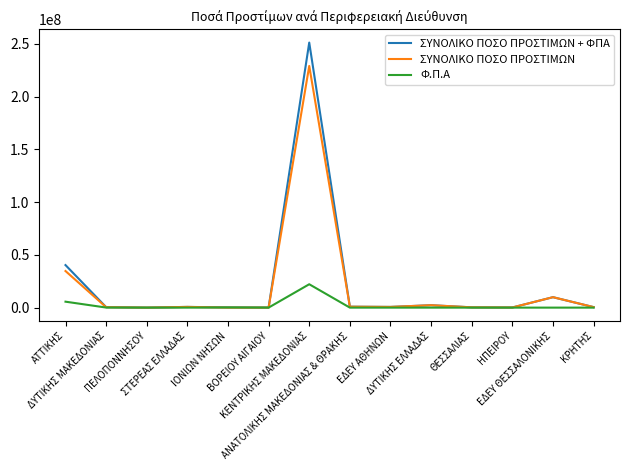

What is the difference between the highest and lowest values at ΣΤΕΡΕΑΣ ΕΛΛΑΔΑΣ?

684588.0